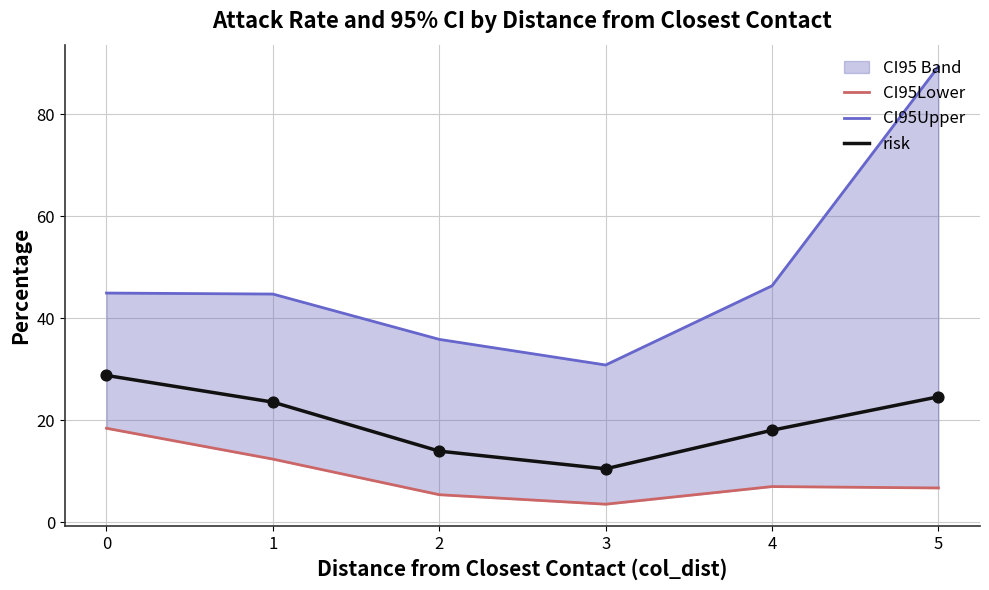

At which category is the sum across all series the highest?

5